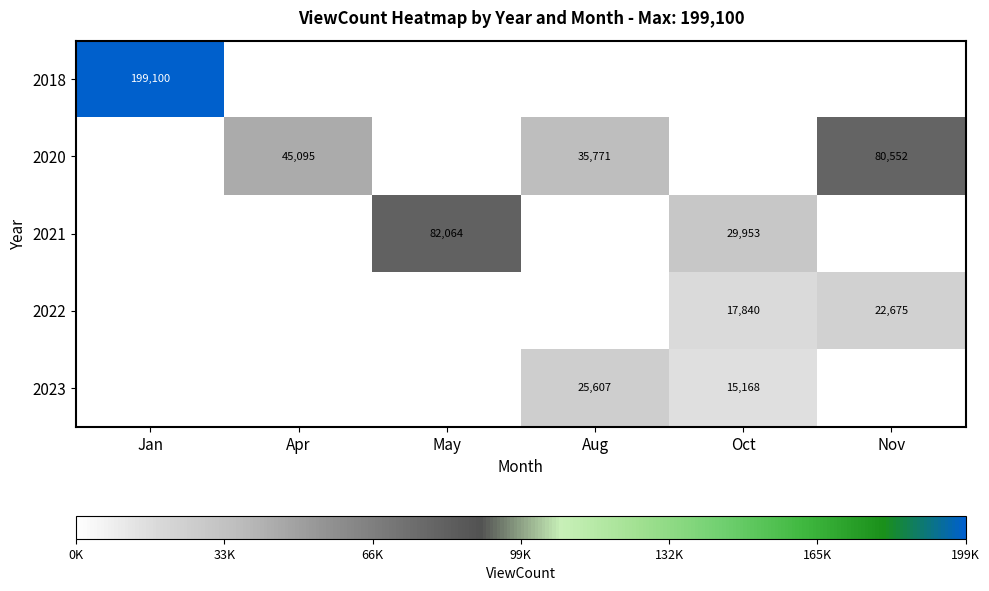

Which has a higher value, Nov or Jan?

Jan